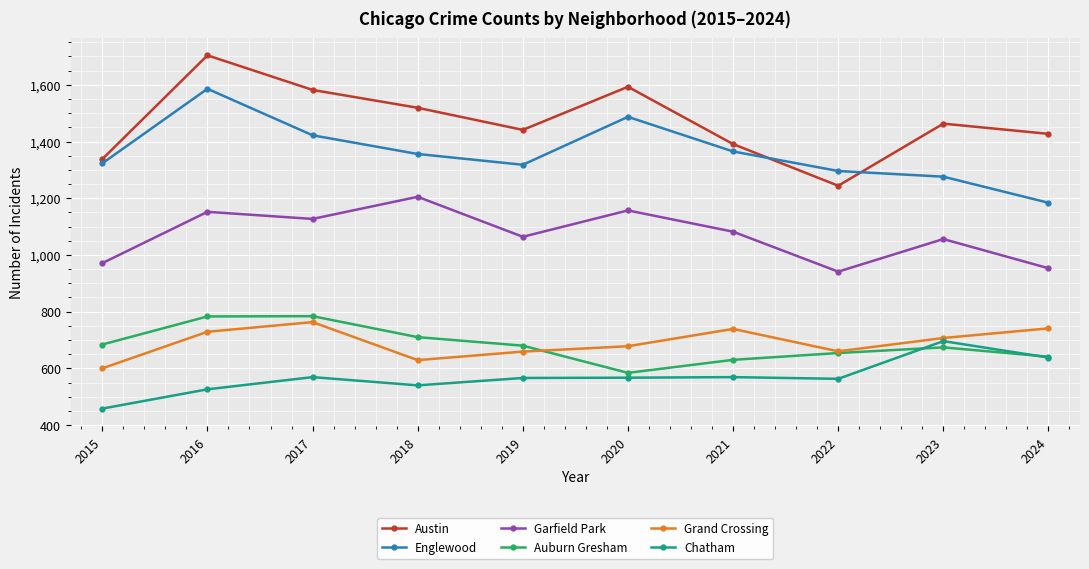

True or false: Englewood has a value of 1993 at 2024.

False